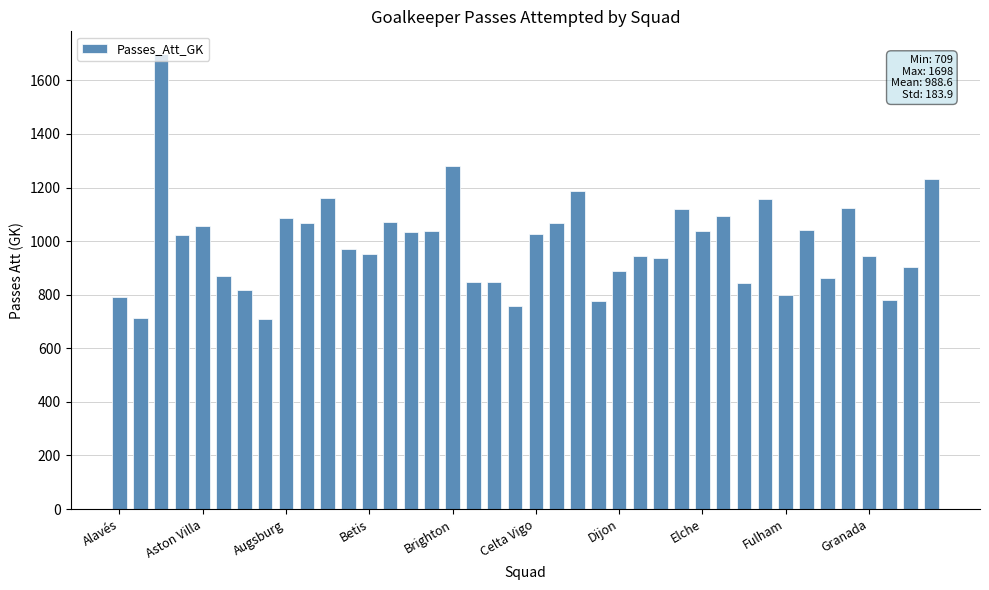

What is the sum of all values?

39546